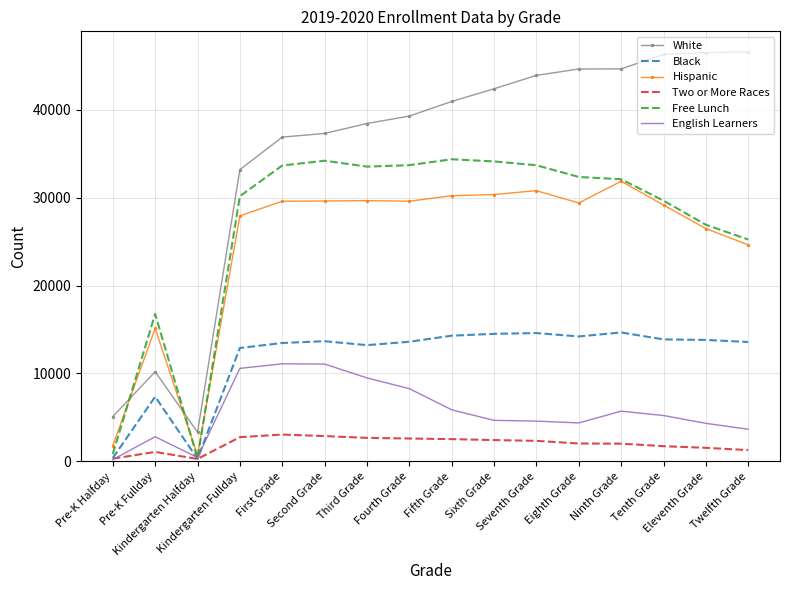

Which series has the widest spread of values?

White